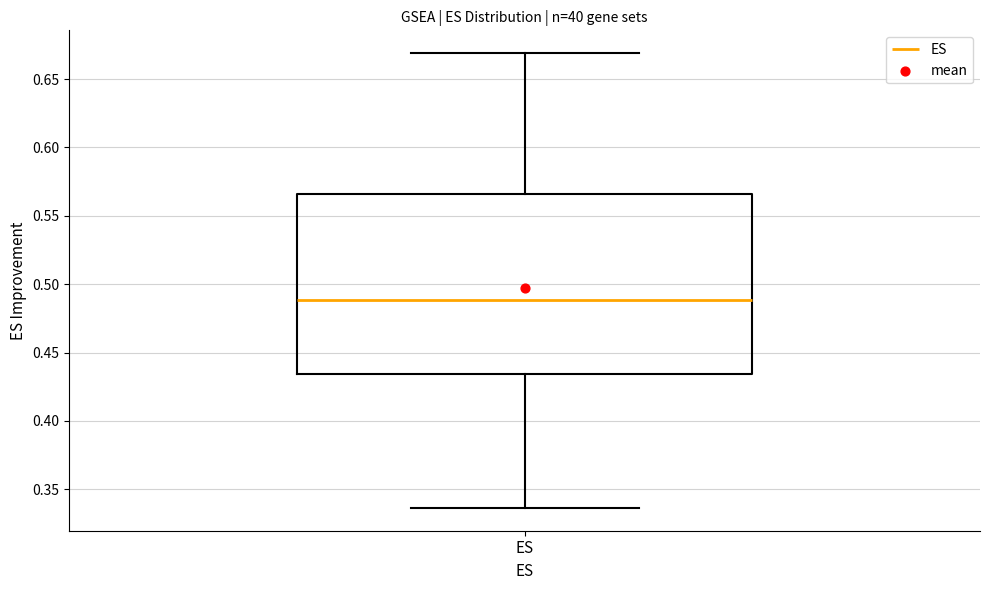

Read this box plot against the y-axis: the position of the median line, the range covered by the box, and the ends of both whiskers. The values are not printed on the chart, so give them approximately, as read against the axis.

median 0.490, box 0.435 to 0.565, whiskers 0.335 to 0.670